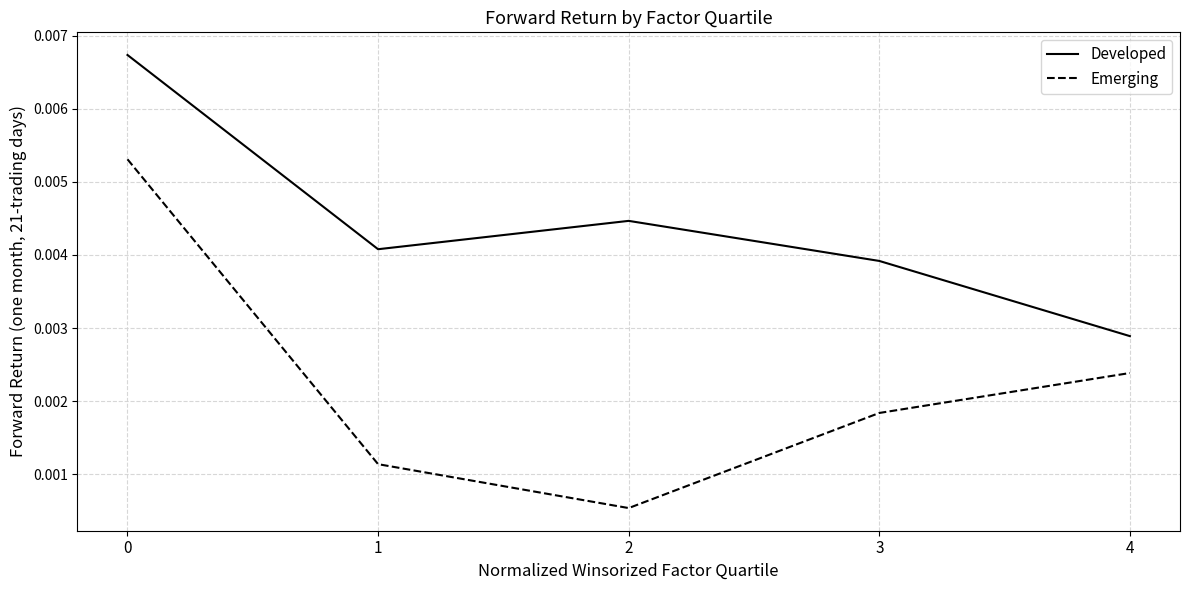

How many lines are shown in the chart?

2